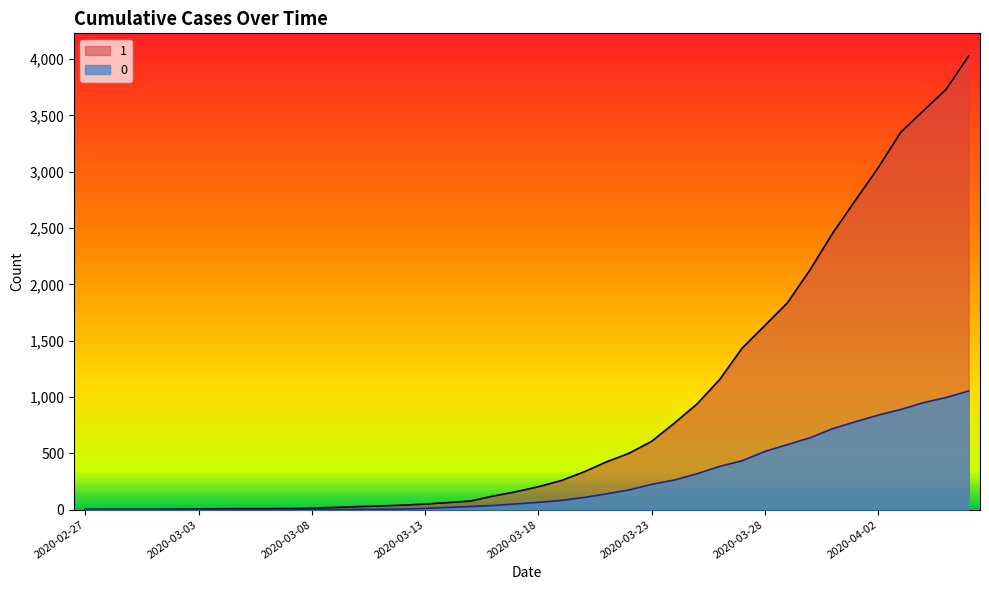

List the series in order of their peak value, lowest first.

0, 1